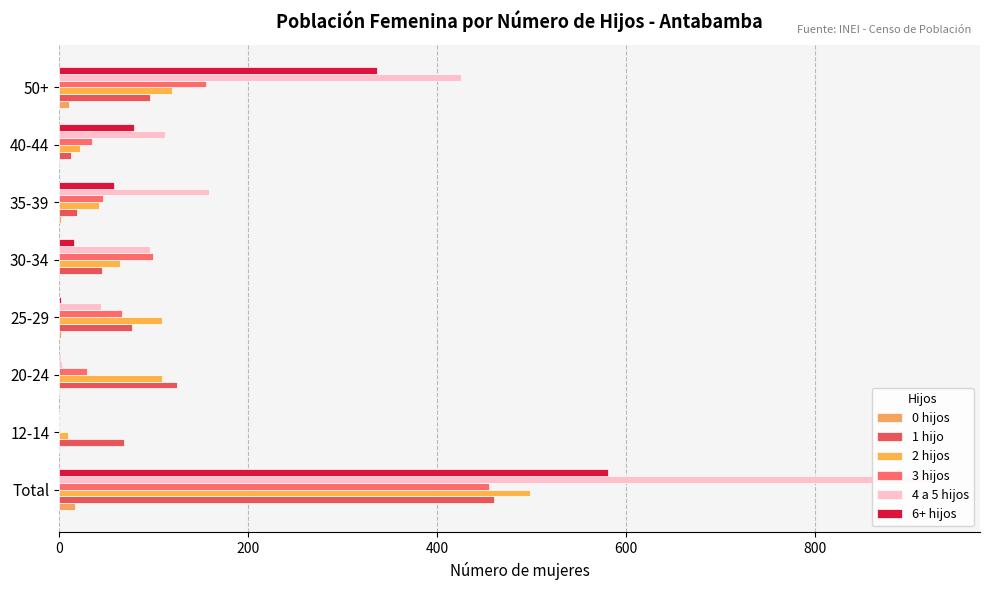

What is the difference between the second highest and minimum values in the 1 hijo series?

112